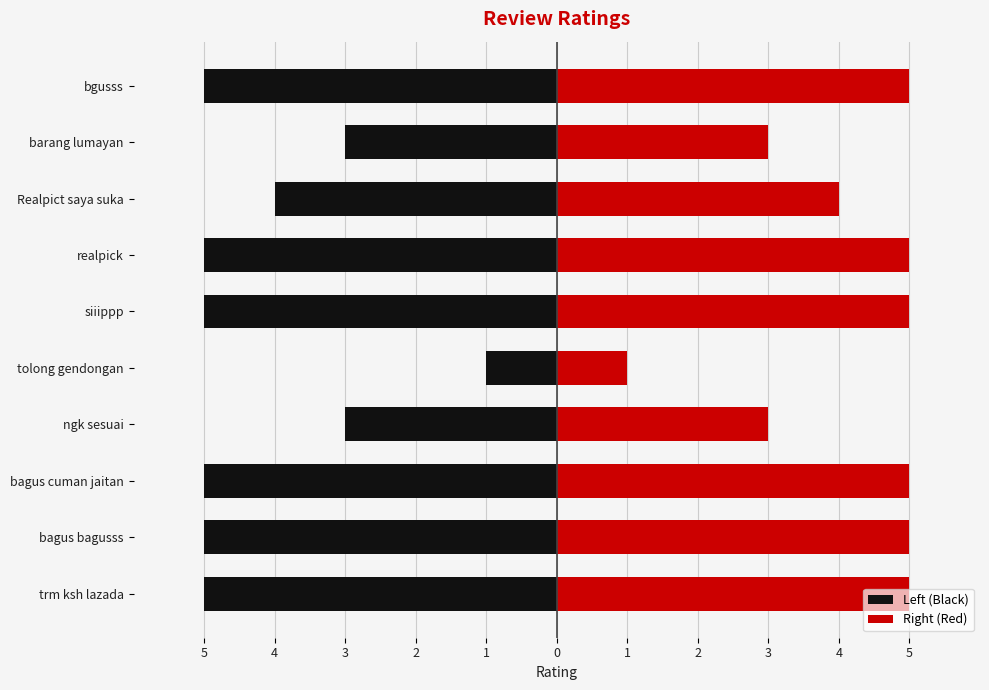

What is the approximate value of Right (Red) at bgusss?

5